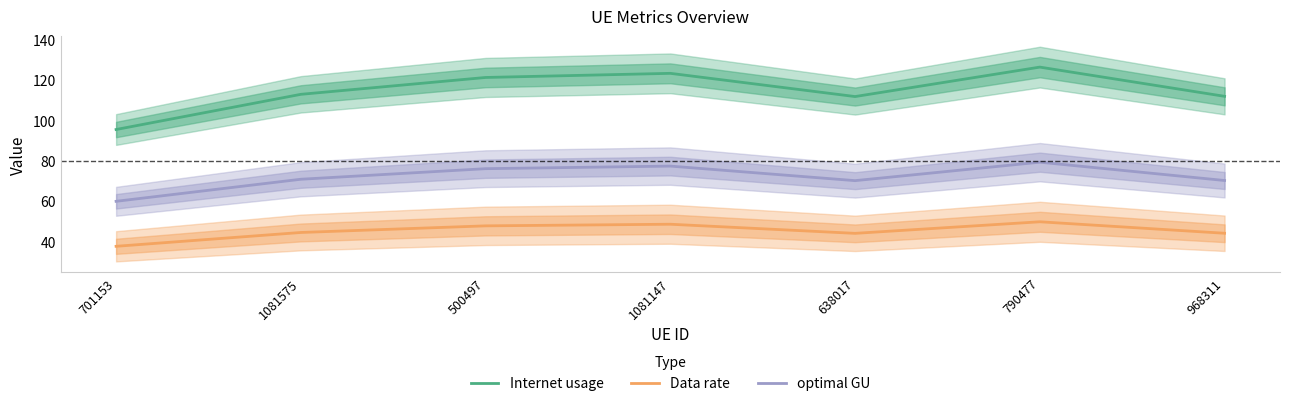

What position from the right is 1081575?

6